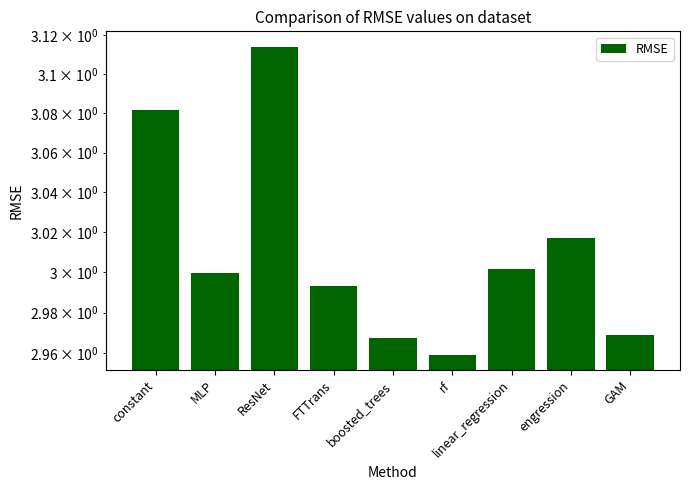

How many categories are shown in the chart?

9